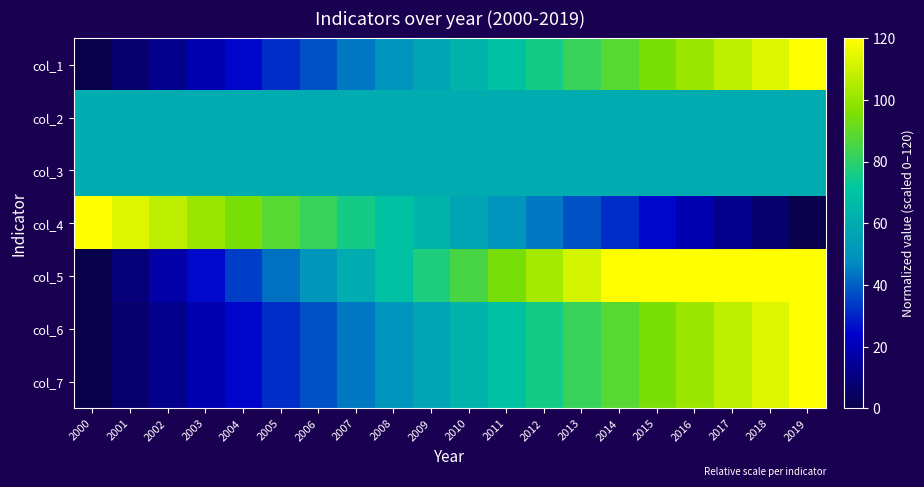

What is the difference between the highest and lowest values at 2008?

18.9